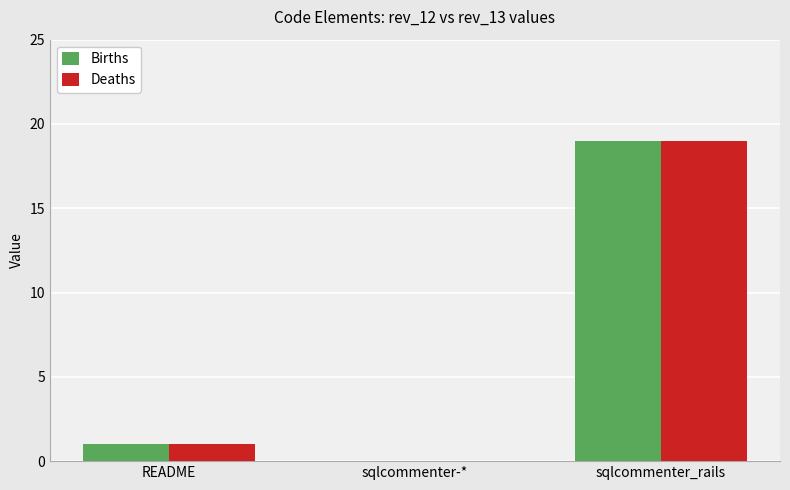

How many positive values does the Births series have?

2